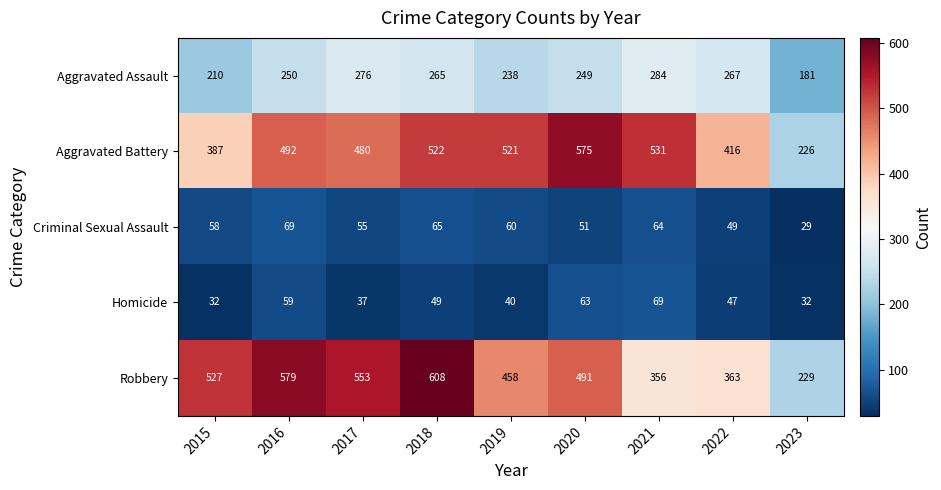

What is the approximate value of Aggravated Assault at 2015, to the nearest 5?

210